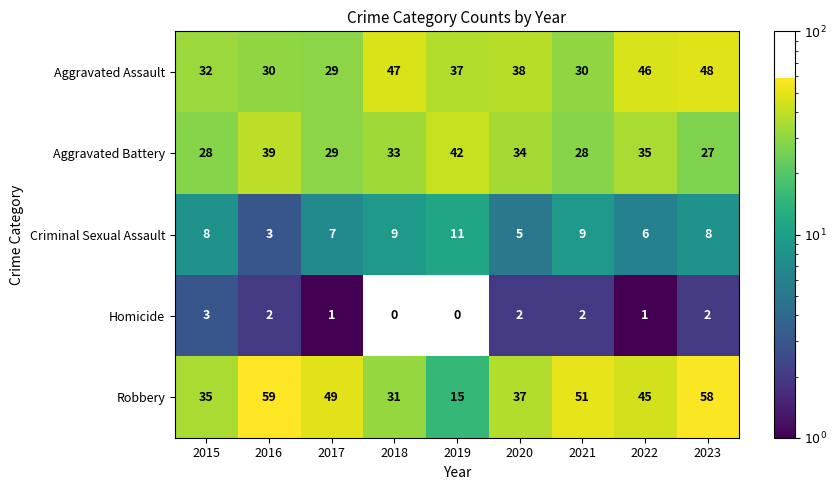

At how many categories does at least one series exceed 45?

6